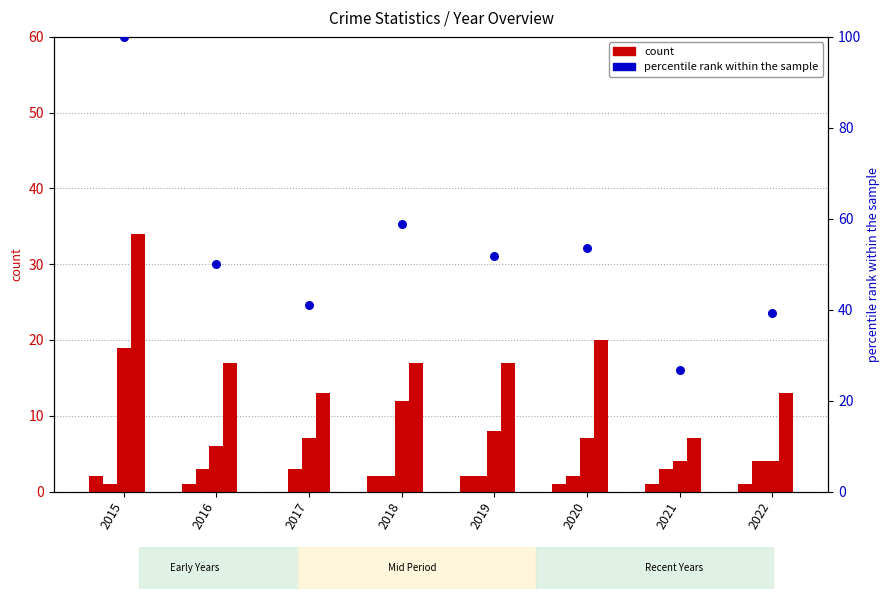

At how many categories does at least one series exceed 13?

8